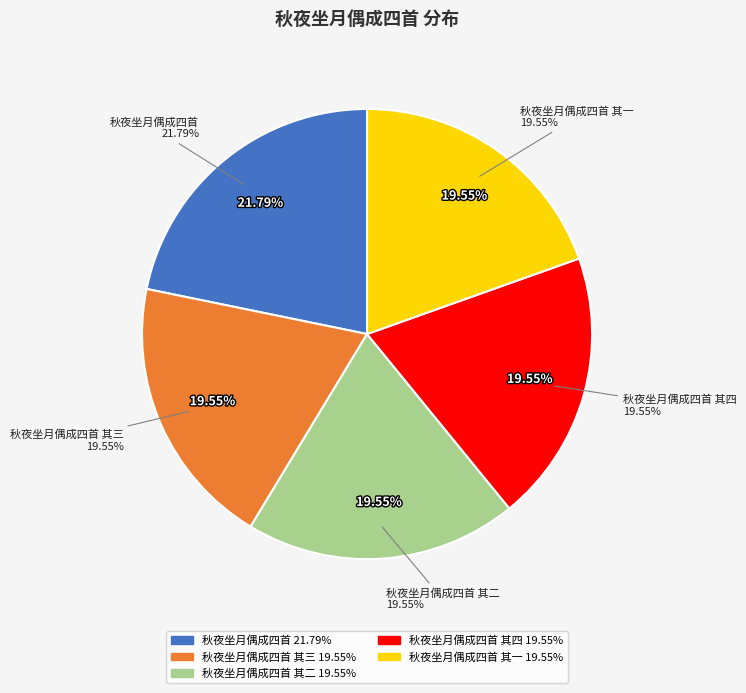

Does 秋夜坐月偶成四首 其三 represent more than half of the total?

No